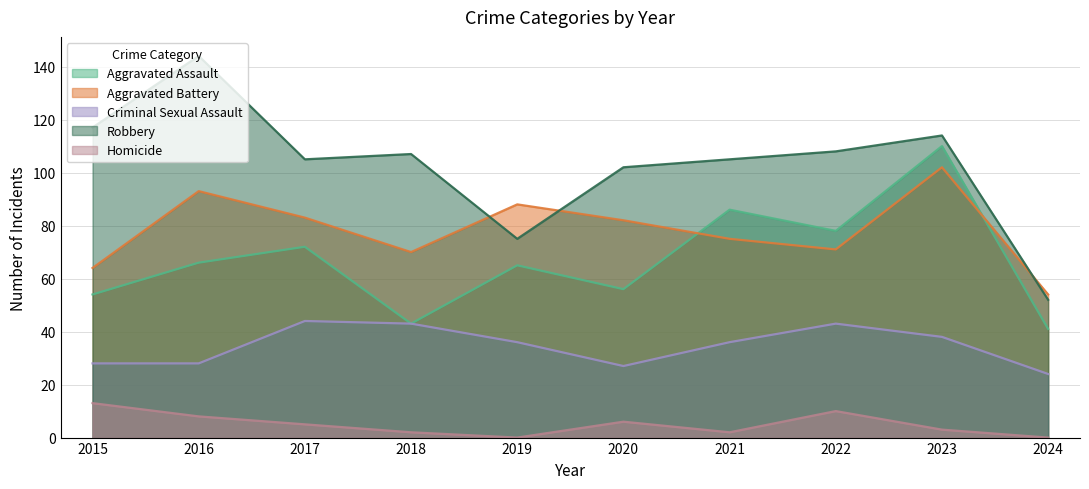

Reading left to right, transcribe all the data shown in this chart.

Aggravated Assault: 2015=54	2016=66	2017=72	2018=43	2019=65	2020=56	2021=86	2022=78	2023=110	2024=41
Aggravated Battery: 2015=64	2016=93	2017=83	2018=70	2019=88	2020=82	2021=75	2022=71	2023=102	2024=54
Criminal Sexual Assault: 2015=28	2016=28	2017=44	2018=43	2019=36	2020=27	2021=36	2022=43	2023=38	2024=24
Robbery: 2015=117	2016=144	2017=105	2018=107	2019=75	2020=102	2021=105	2022=108	2023=114	2024=52
Homicide: 2015=13	2016=8	2017=5	2018=2	2019=0	2020=6	2021=2	2022=10	2023=3	2024=0